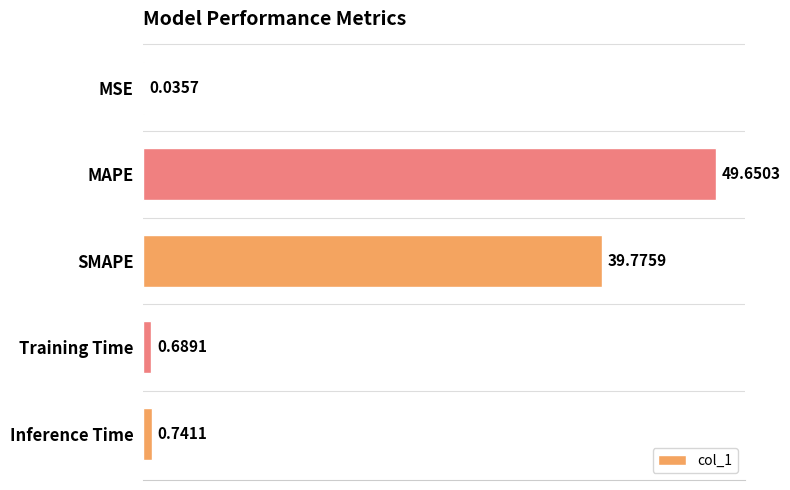

Are the bars horizontal?

Yes